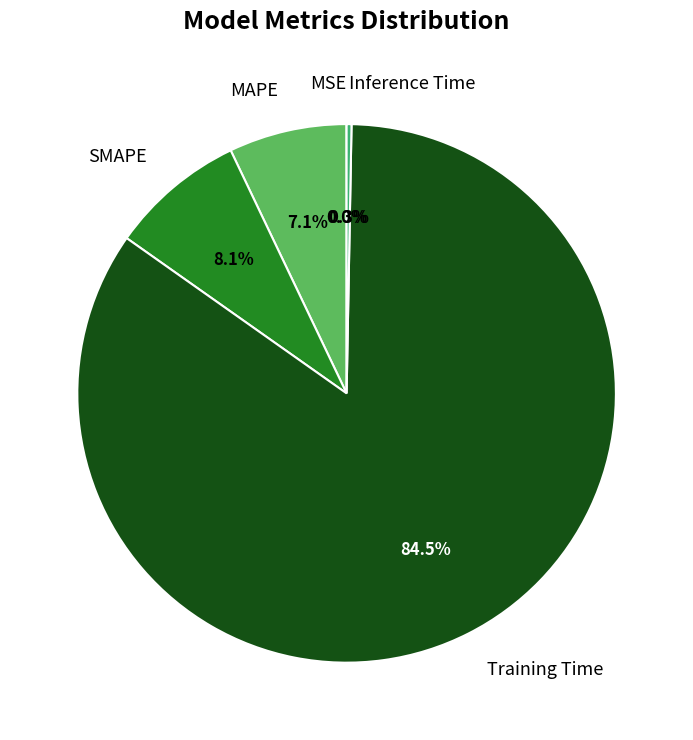

Which category accounts for the majority?

Training Time